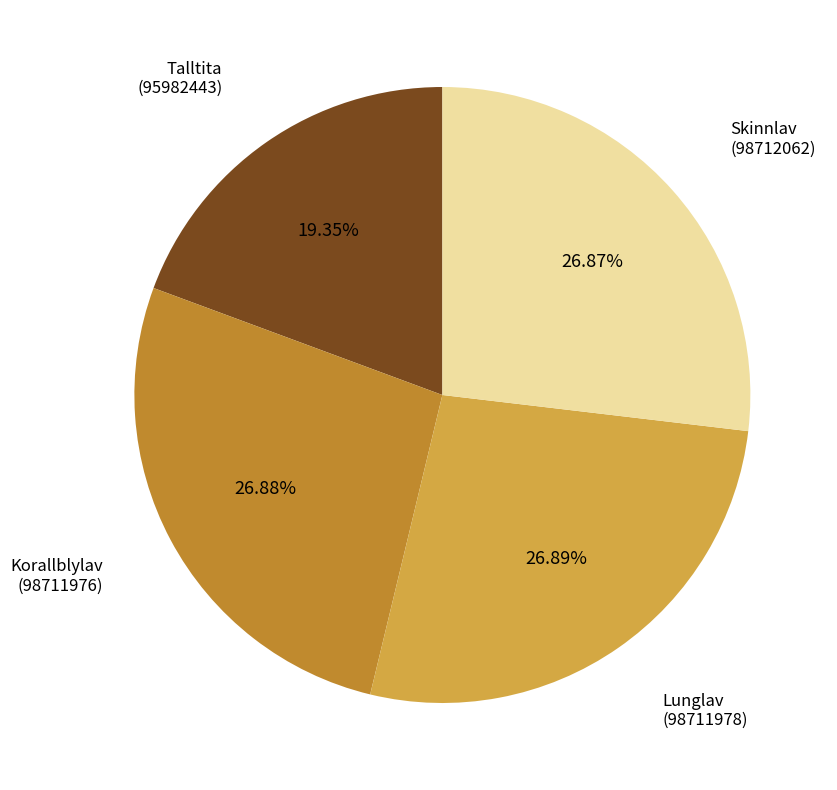

Is there any slice that represents more than half of the pie?

No